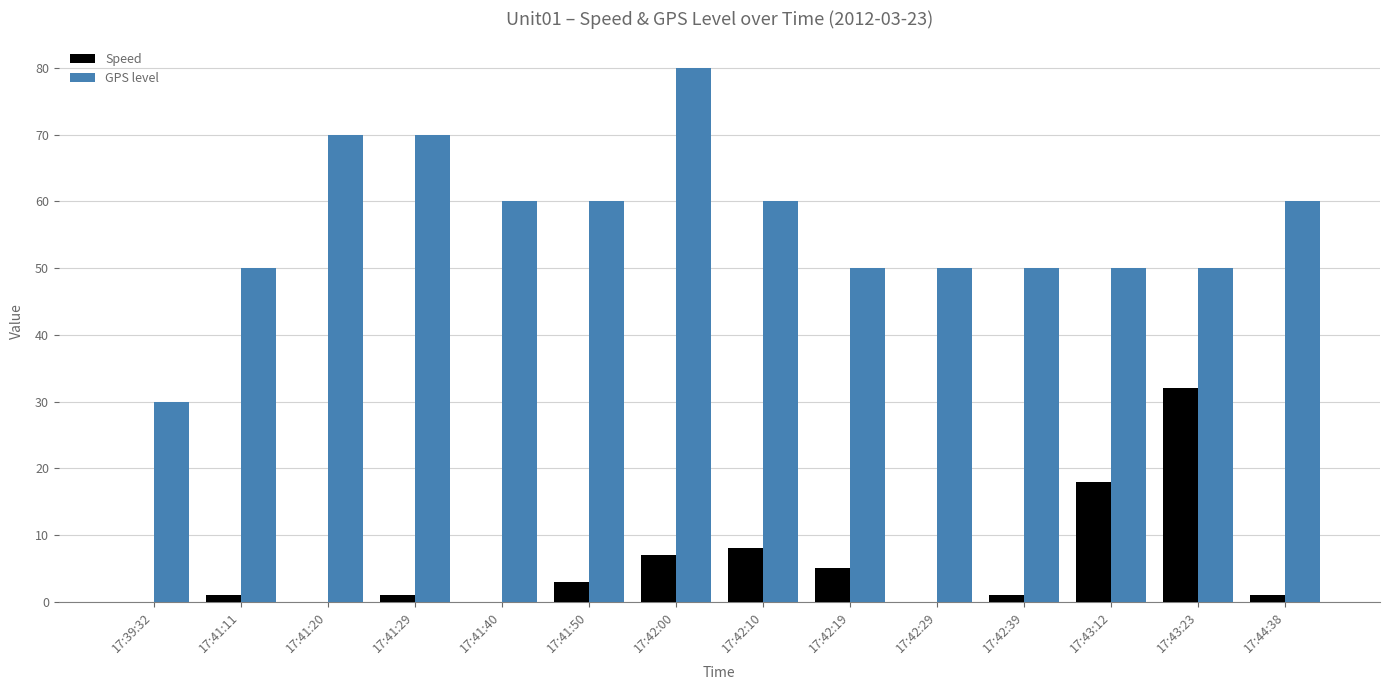

The GPS level series shows 70 at 17:41:29. True or false?

True